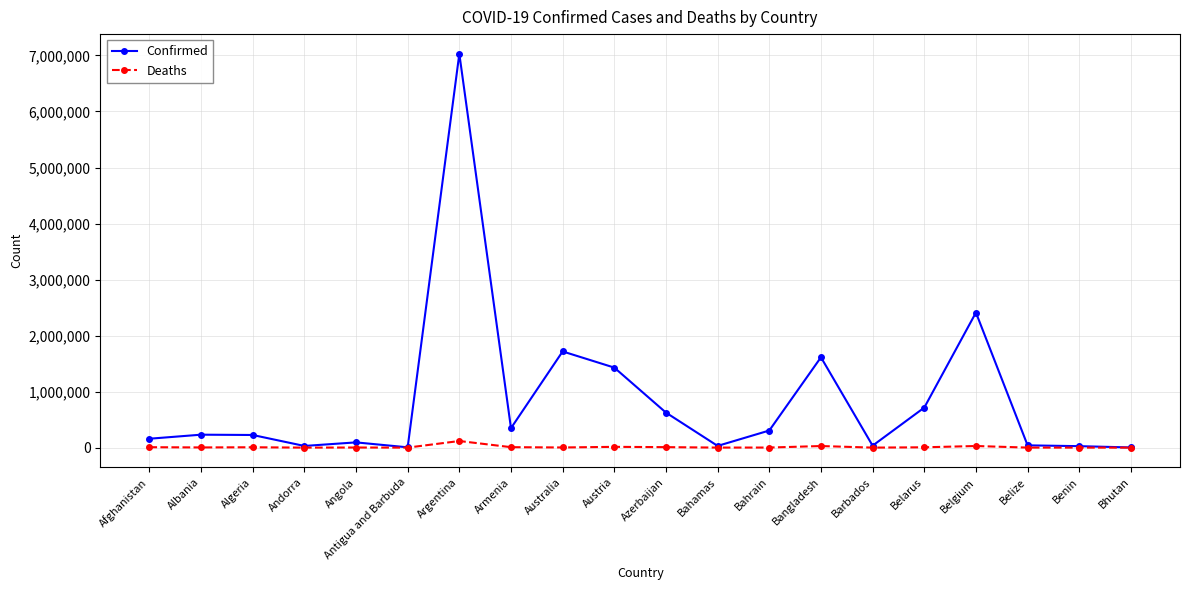

List the series in order of their overall mean, lowest first.

Deaths, Confirmed